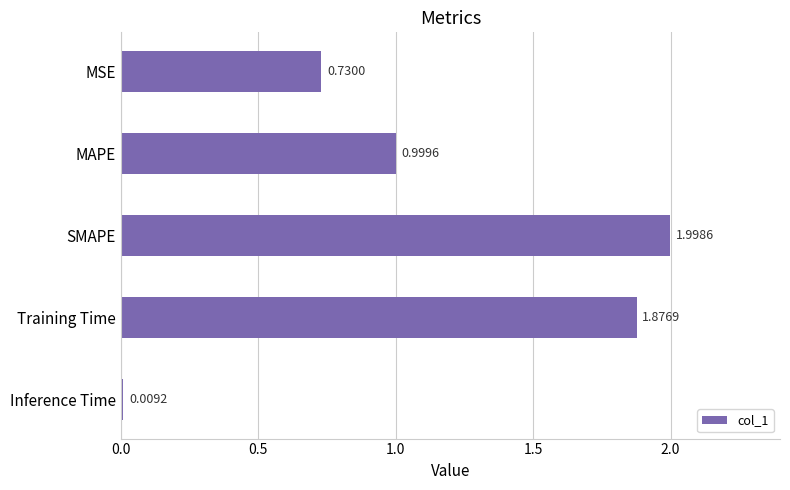

What is the greatest value displayed?

2.0